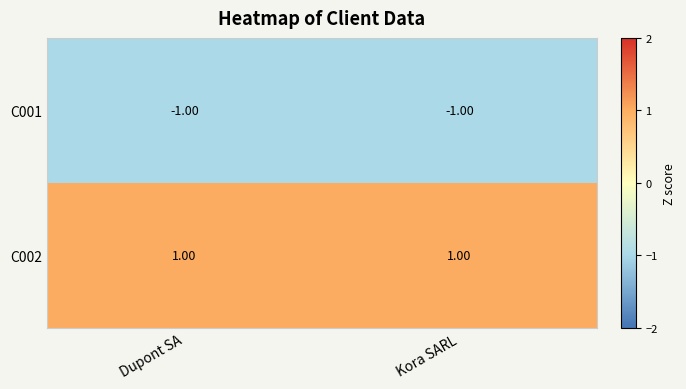

Where is C001 nearest to the value -1?

Dupont SA